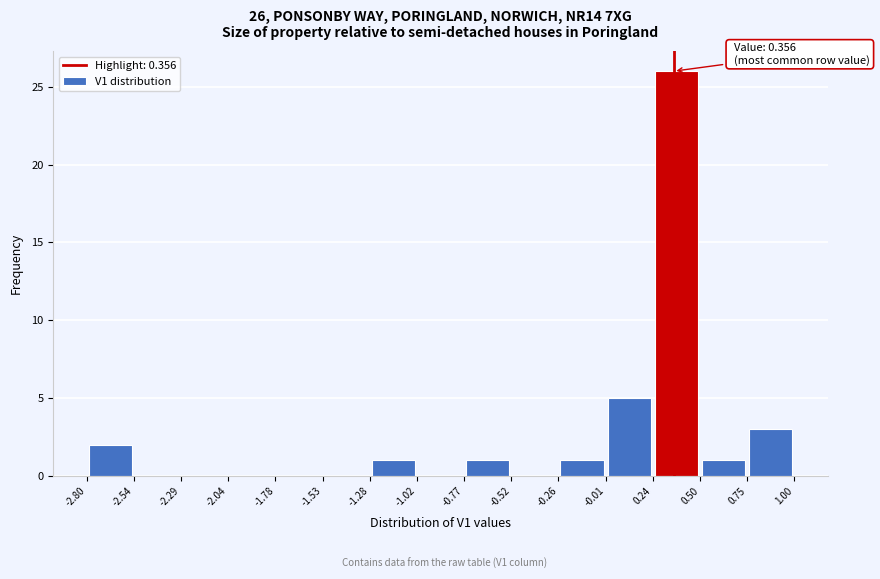

Over which range of the x-axis is the bar tallest?

0.24 to 0.50